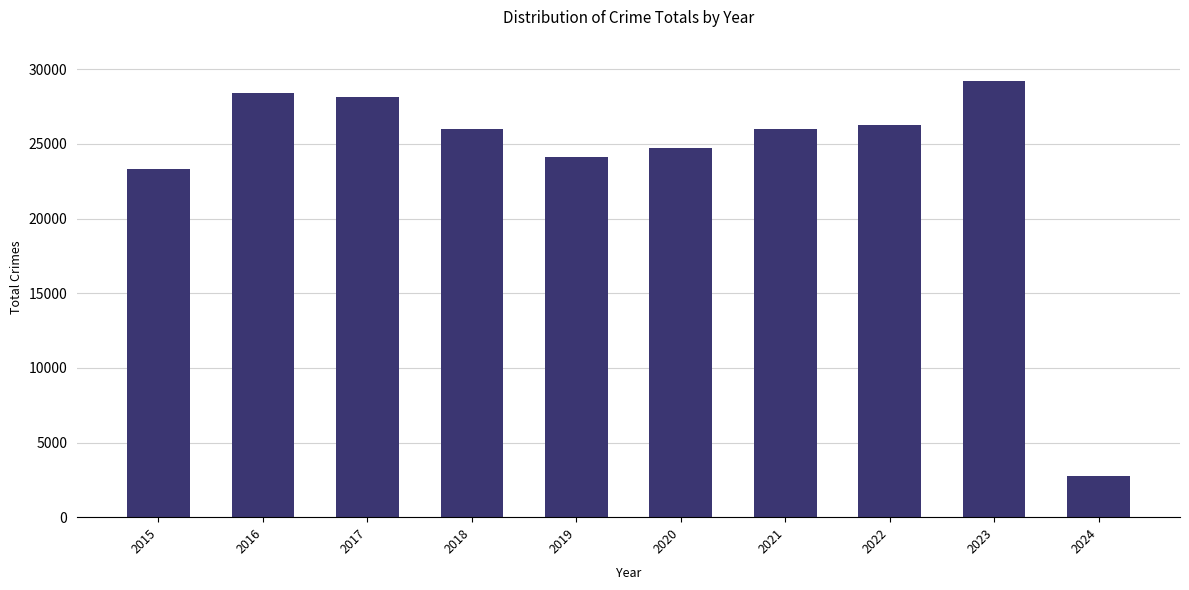

What is the difference between the maximum and second lowest values?

5921